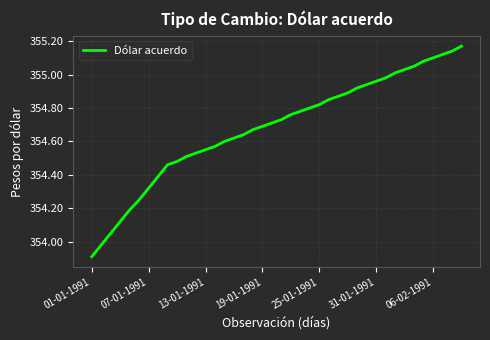

What is the difference between the maximum and minimum values?

1.3